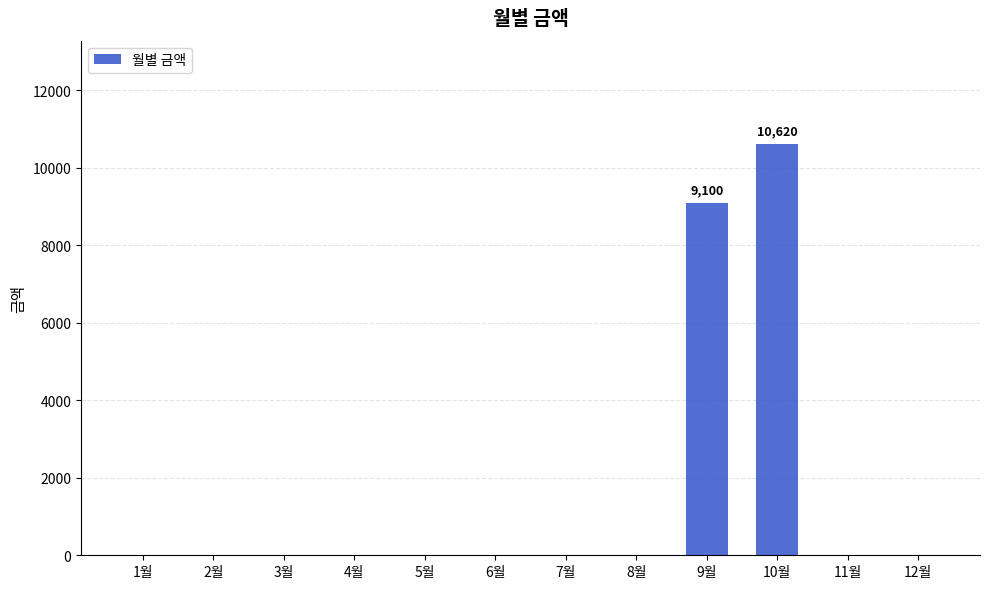

The chart shows a value of 6550 at 7월. True or false?

False